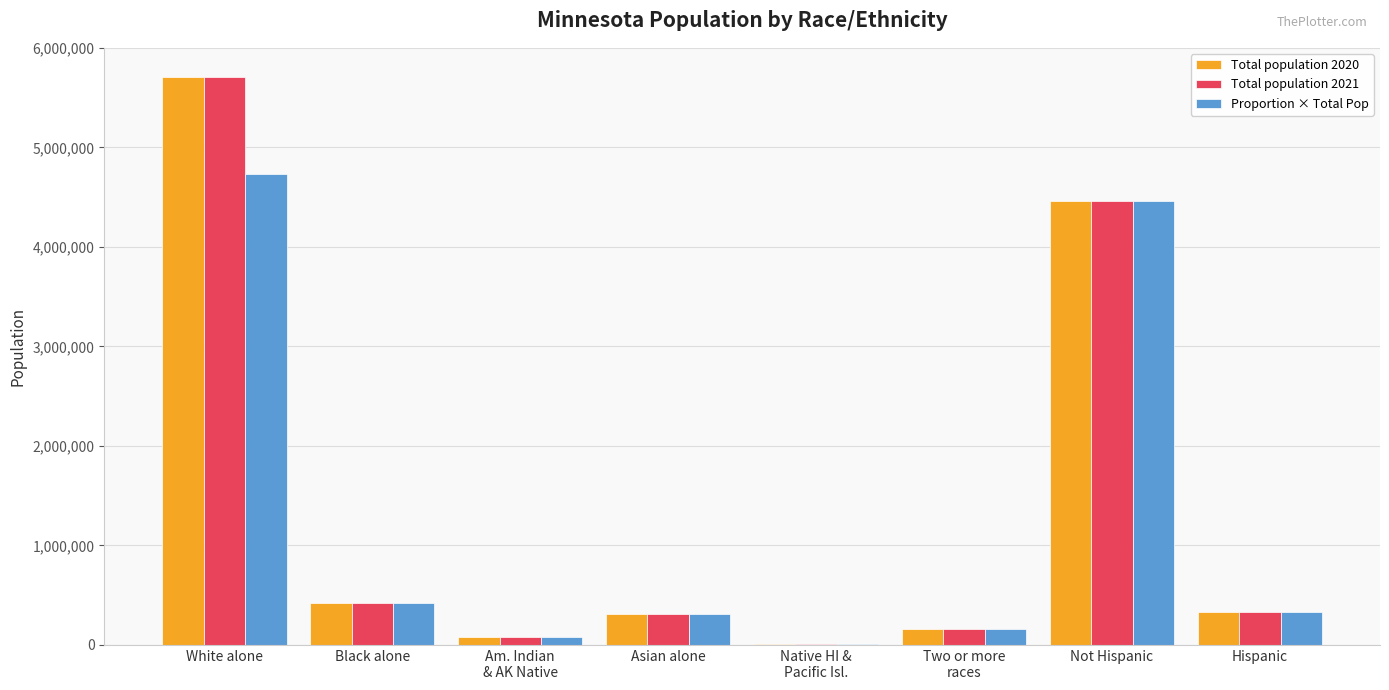

What is the difference between the Total population 2020 values at Asian alone and White alone?

5398343.3